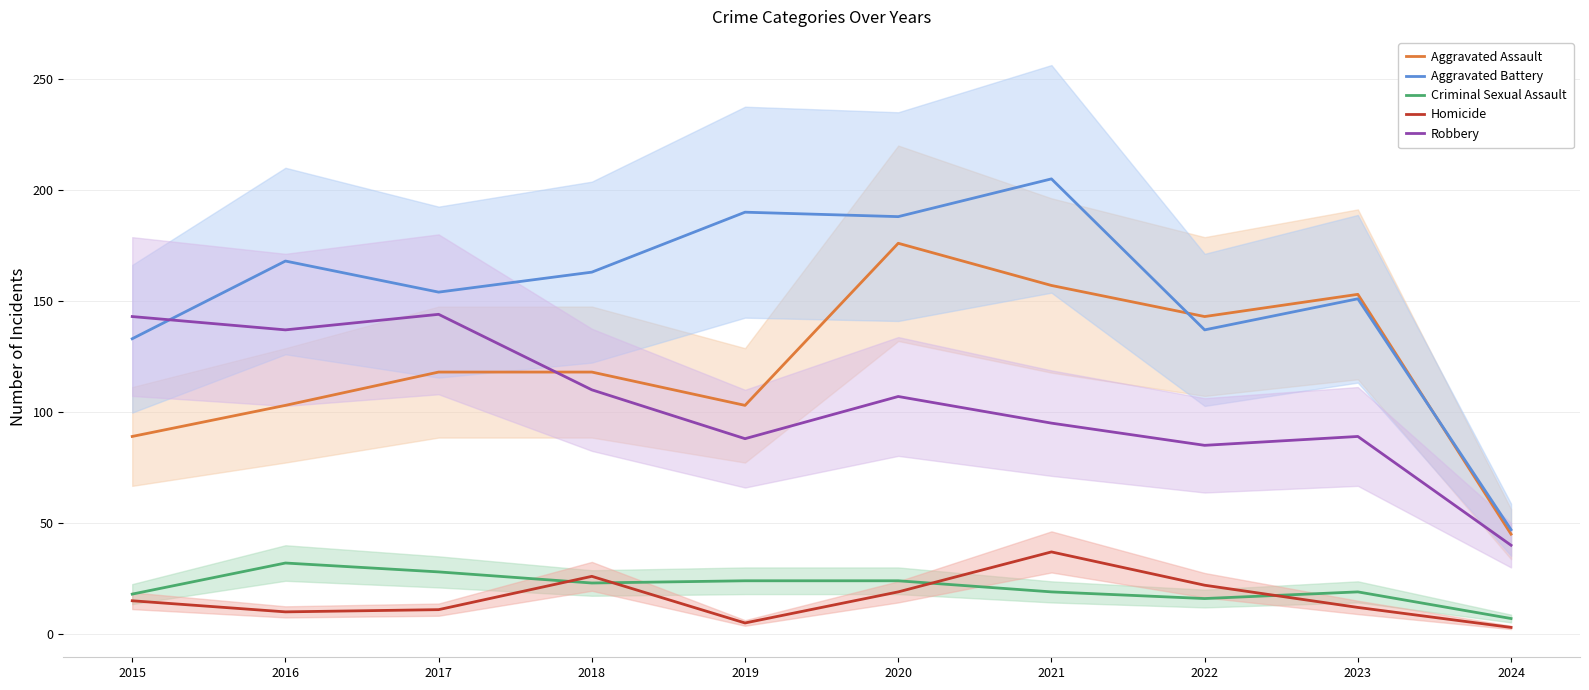

What is the minimum value for Robbery?

40